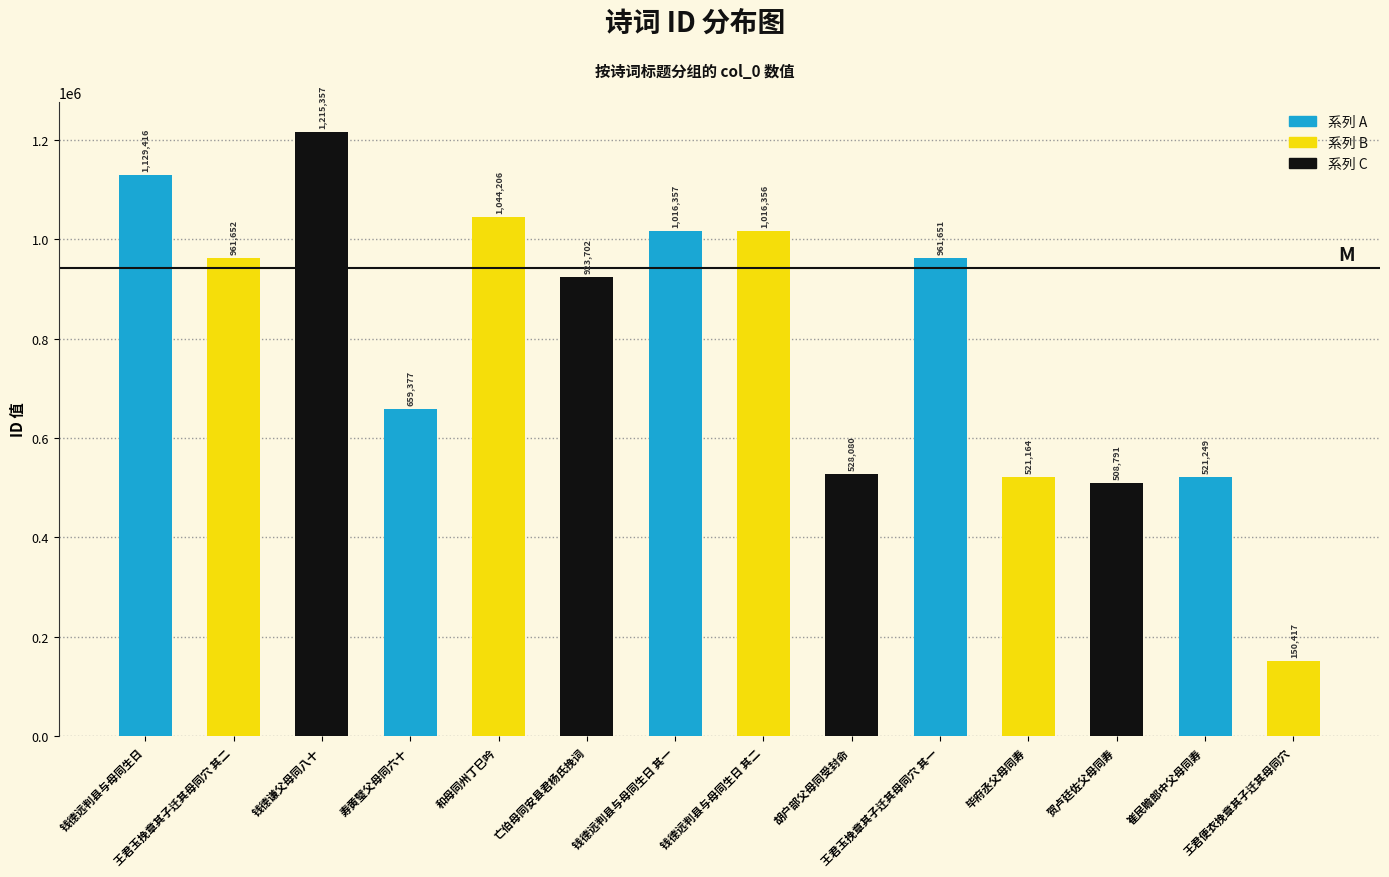

What is the value of the 8th bar from the left?

1016356